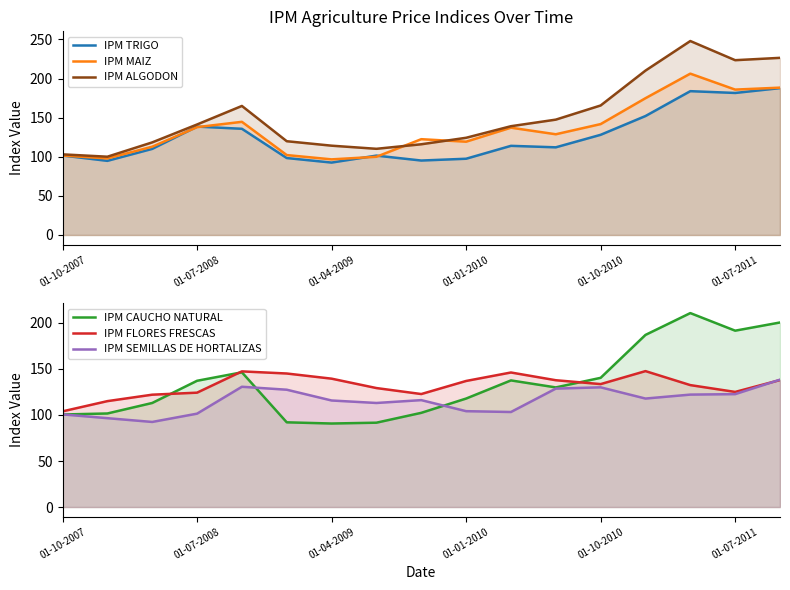

Which series has the largest range (max minus min)?

IPM ALGODON